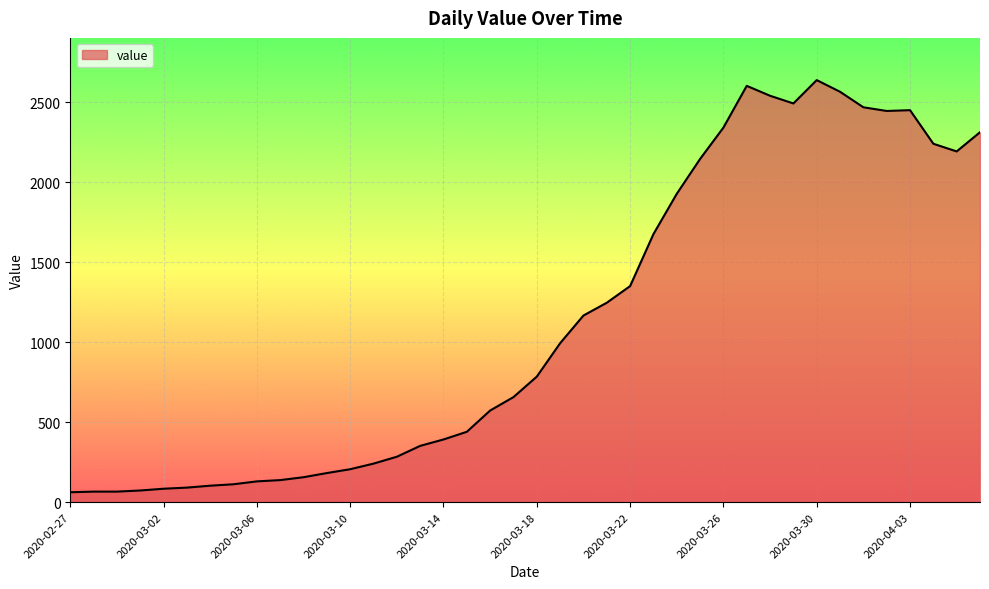

What is the greatest value displayed?

2639